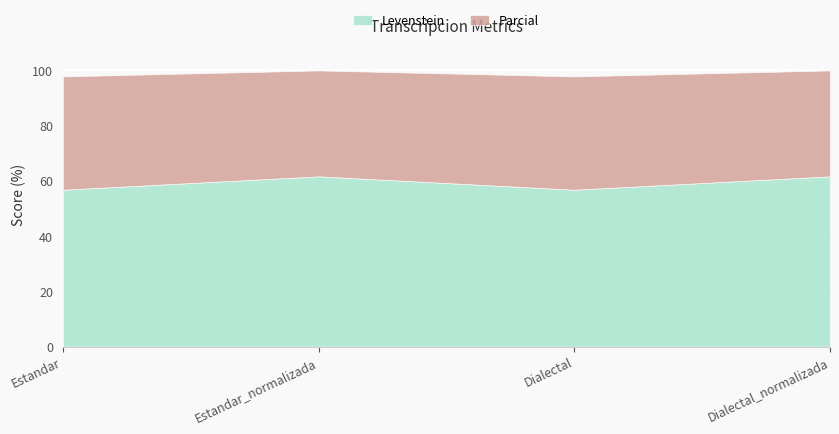

What is the label of the 3rd point from the right?

Estandar_normalizada